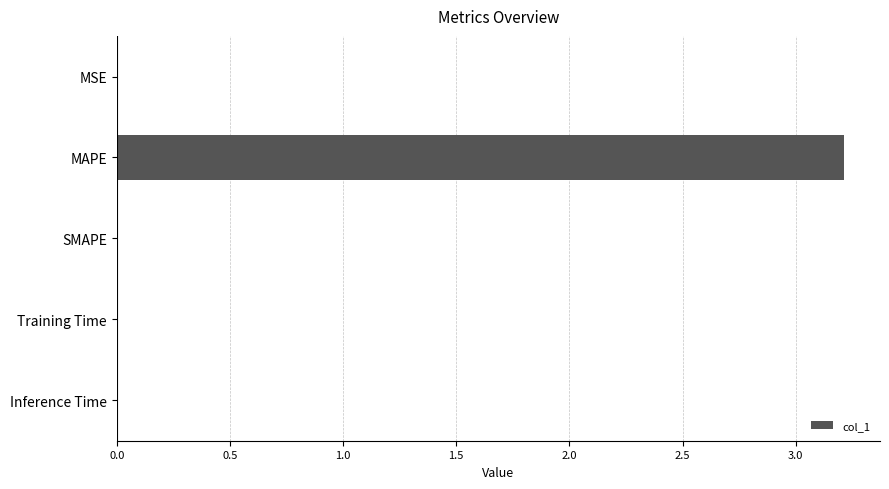

What is the greatest value displayed?

3.2